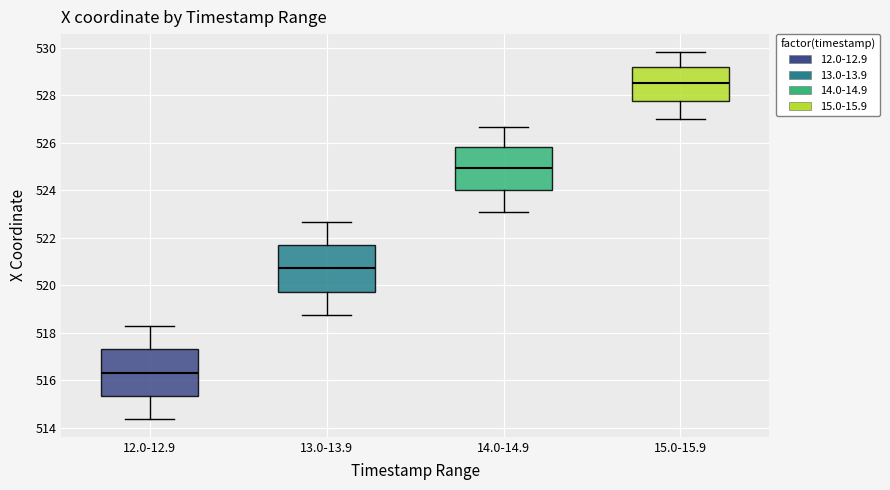

Where does the median line of the box for 13.0-13.9 sit on the y-axis? The values are not printed on the chart, so give them approximately, as read against the axis.

520.8